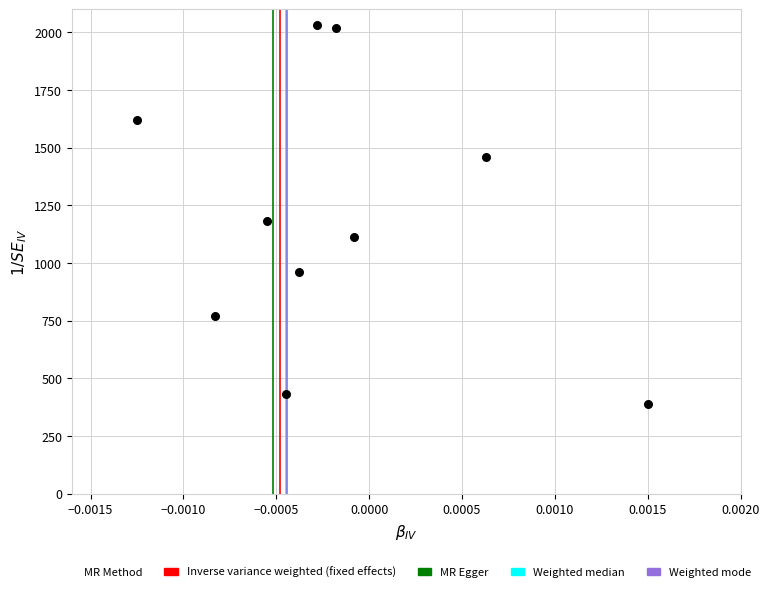

What is the average Y value?

1197